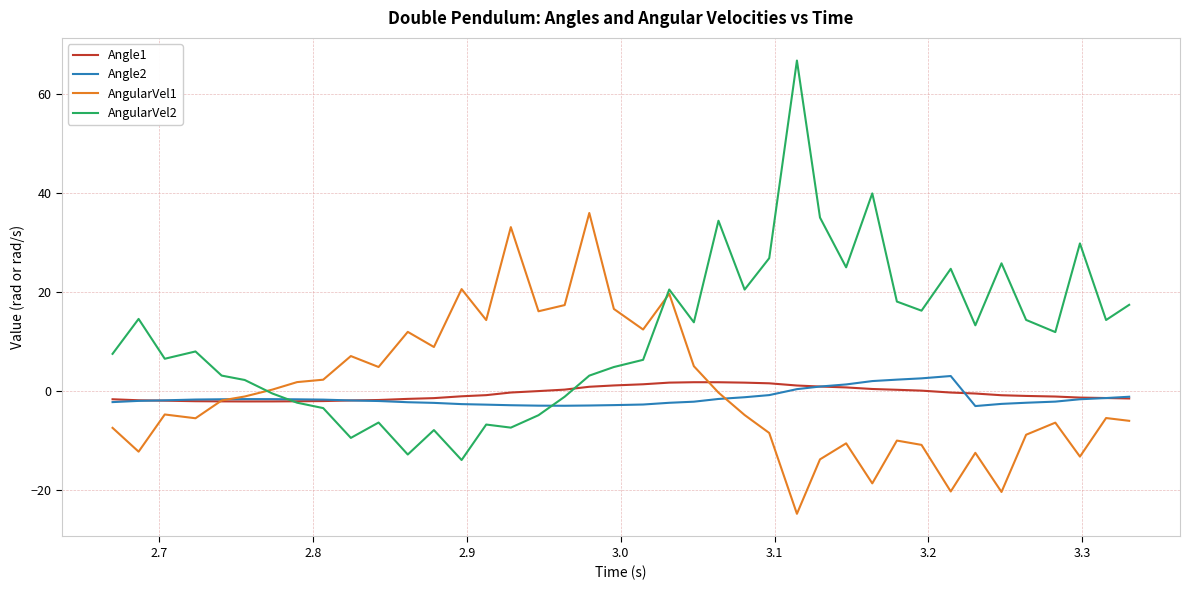

Which series has the largest range (max minus min)?

AngularVel2